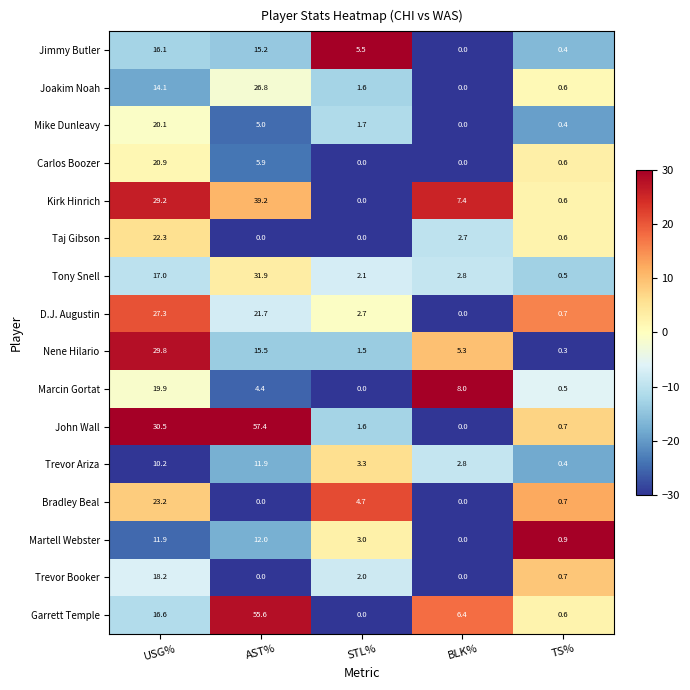

What is the maximum value for Tony Snell?

31.9